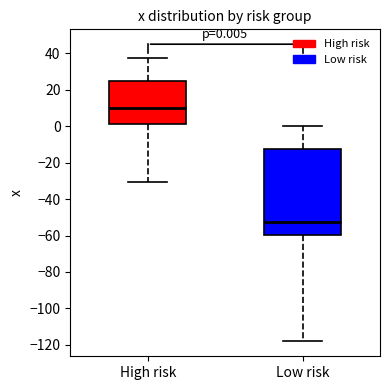

Comparing the boxes themselves (not the whiskers), which one is the tallest?

Low risk